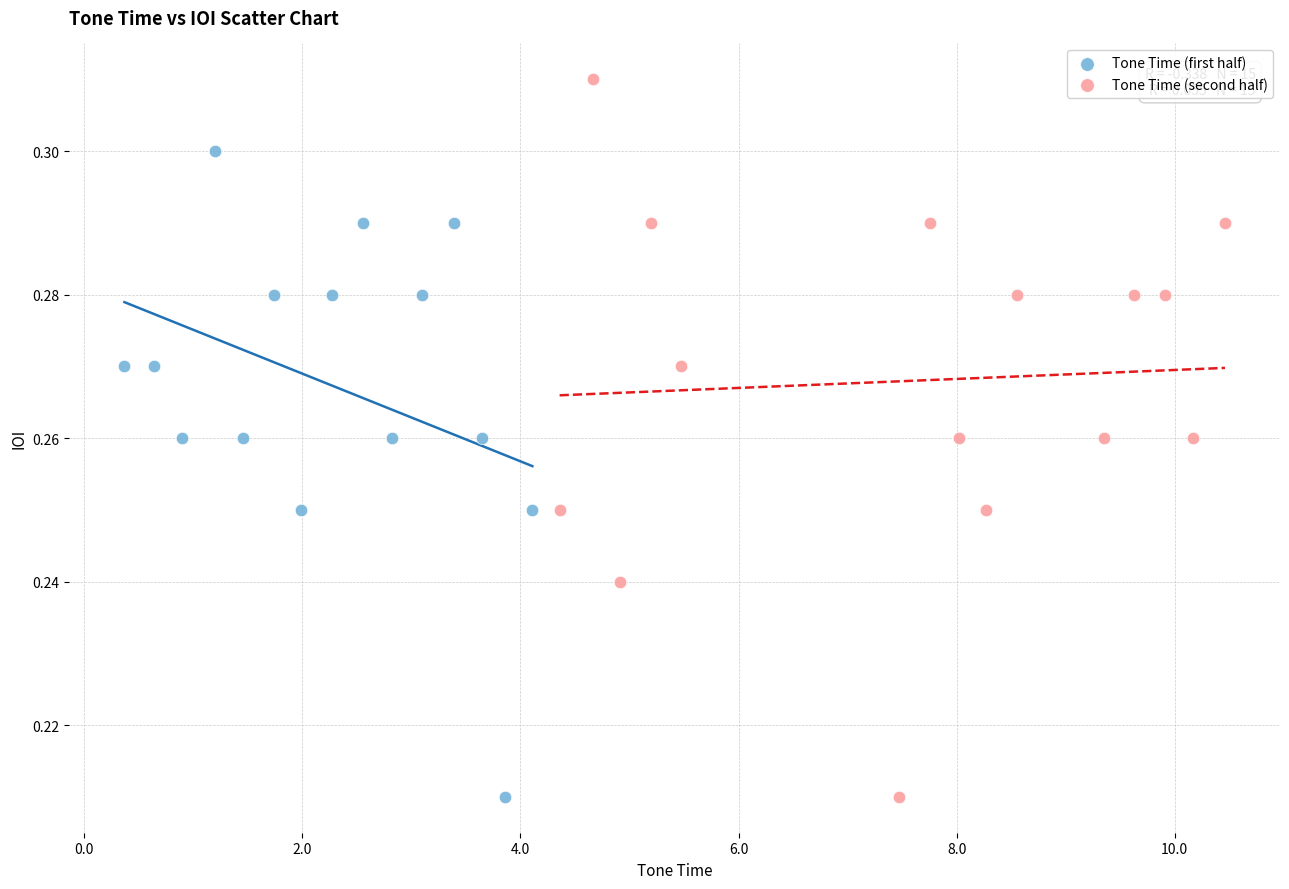

Which series has the largest Y range (max minus min)?

Tone Time (second half)